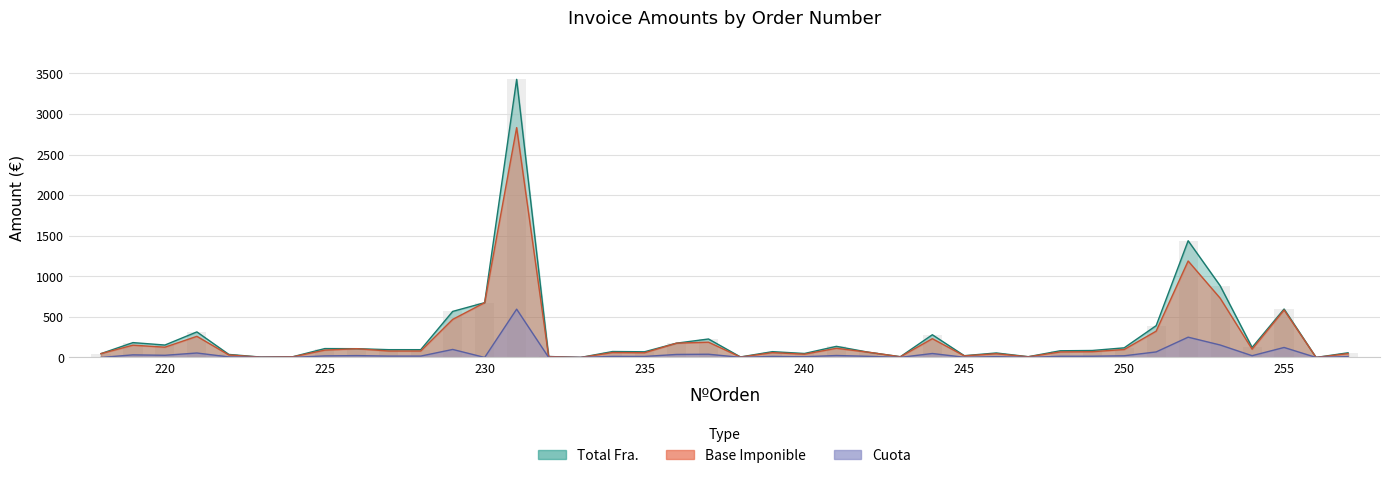

The value of Base Imponible at 252 is 1188.8. True or false?

True